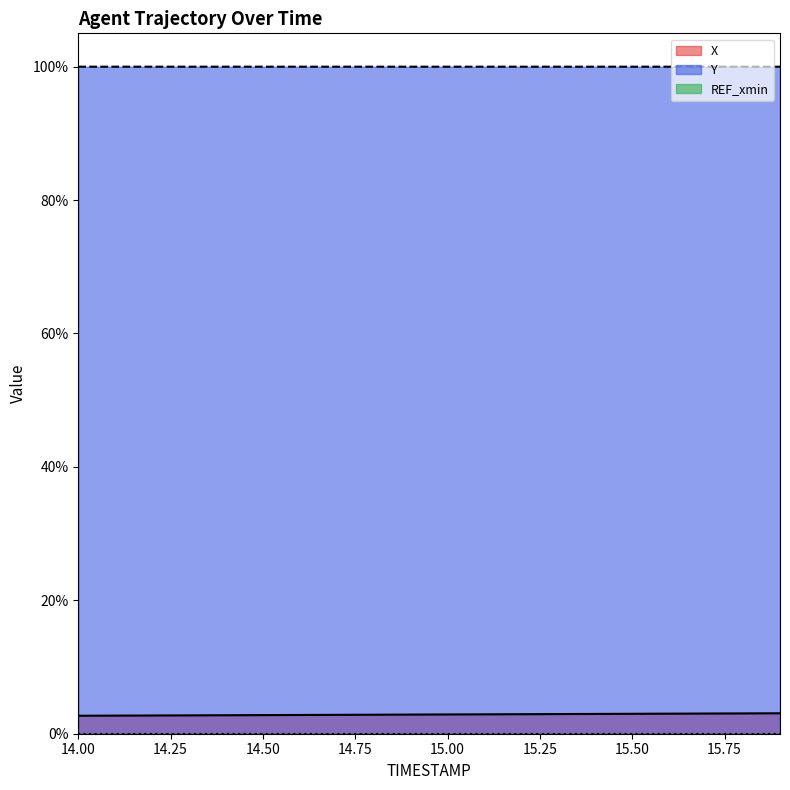

Reading left to right, what are all the values shown in this chart?

X: 14.0=2.7	14.1=2.7	14.2=2.7	14.3=2.8	14.4=2.8	14.5=2.8	14.6=2.8	14.7=2.8	14.8=2.8	14.9=2.9	15.0=2.9	15.1=2.9	15.2=2.9	15.3=2.9	15.4=3.0	15.5=3.0	15.6=3.0	15.7=3.0	15.8=3.0	15.9=3.1
Y: 14.0=100.0	14.1=100.0	14.2=100.0	14.3=100.0	14.4=100.0	14.5=100.0	14.6=100.0	14.7=100.0	14.8=100.0	14.9=100.0	15.0=100.0	15.1=100.0	15.2=100.0	15.3=100.0	15.4=100.0	15.5=100.0	15.6=100.0	15.7=100.0	15.8=100.0	15.9=100.0